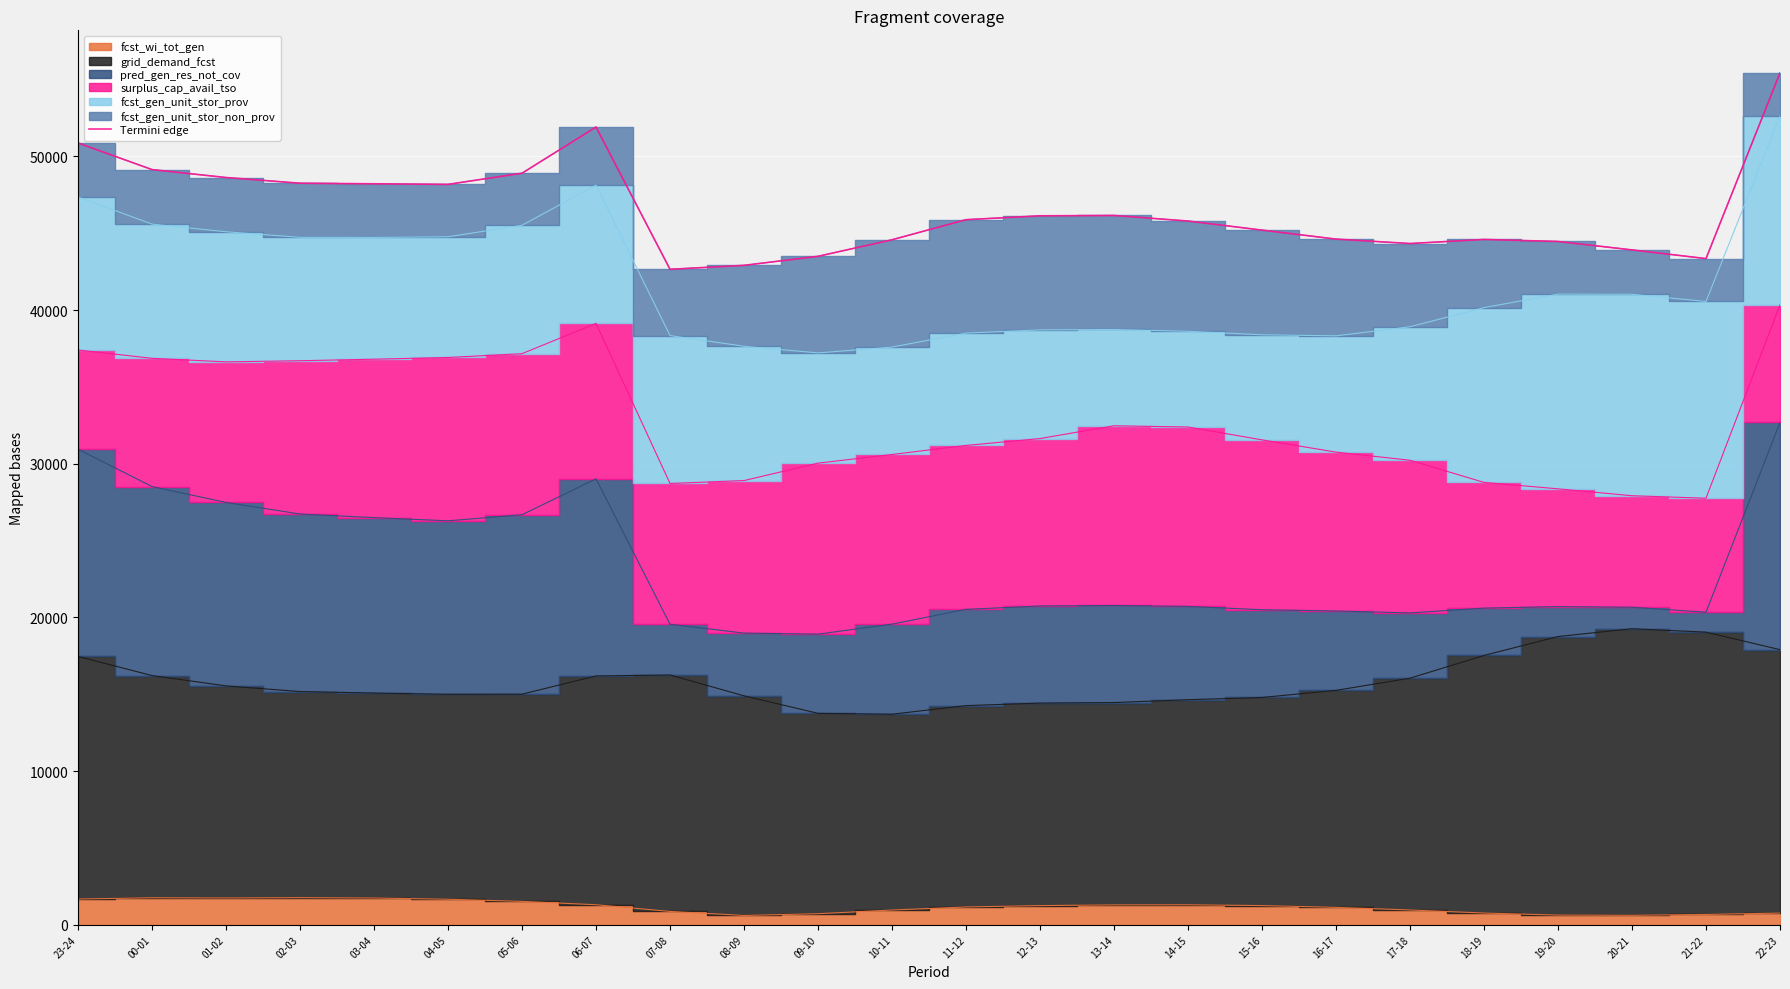

List the labels in order of value, smallest first.

07-08, 08-09, 21-22, 09-10, 20-21, 17-18, 19-20, 10-11, 18-19, 16-17, 15-16, 14-15, 11-12, 12-13, 13-14, 04-05, 03-04, 02-03, 01-02, 05-06, 00-01, 23-24, 06-07, 22-23